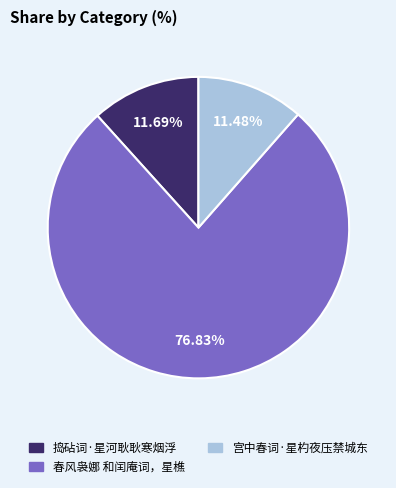

How many segments does this pie chart have?

3